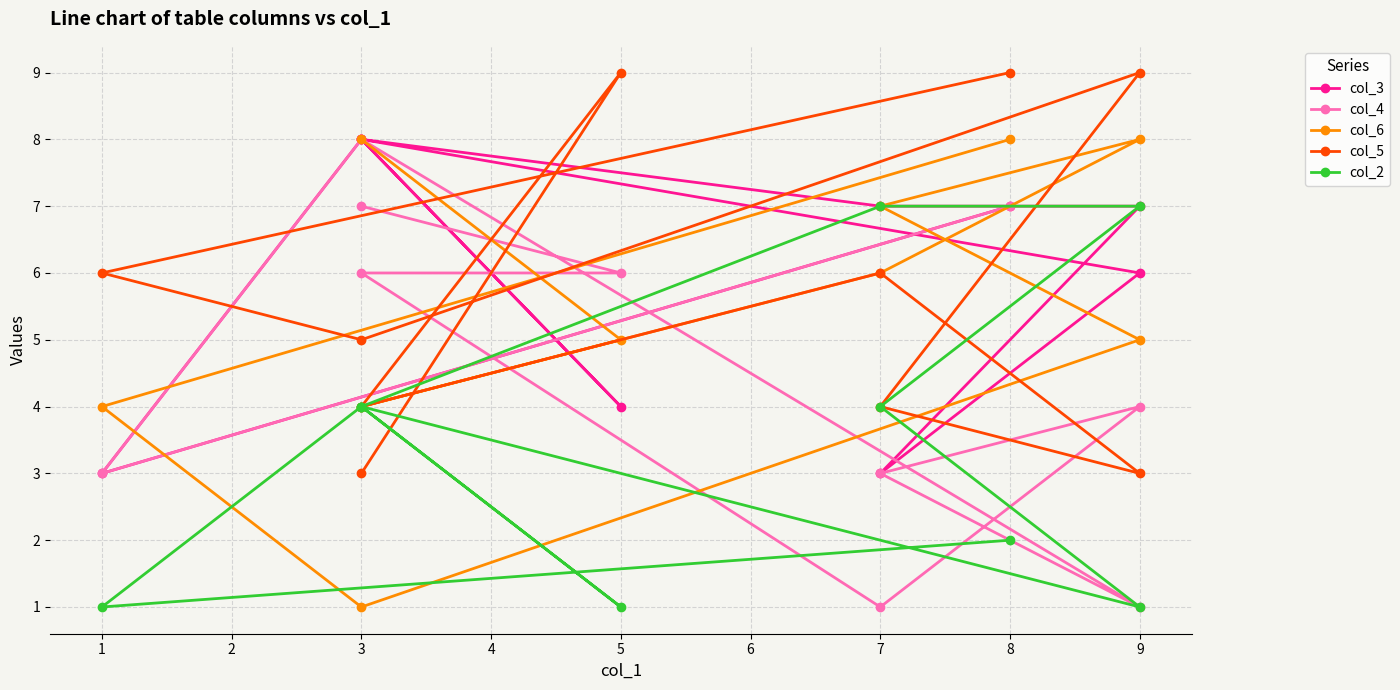

Rank the categories by col_6 value from lowest to highest.

3, 1, 3, 9, 5, 7, 7, 8, 9, 3